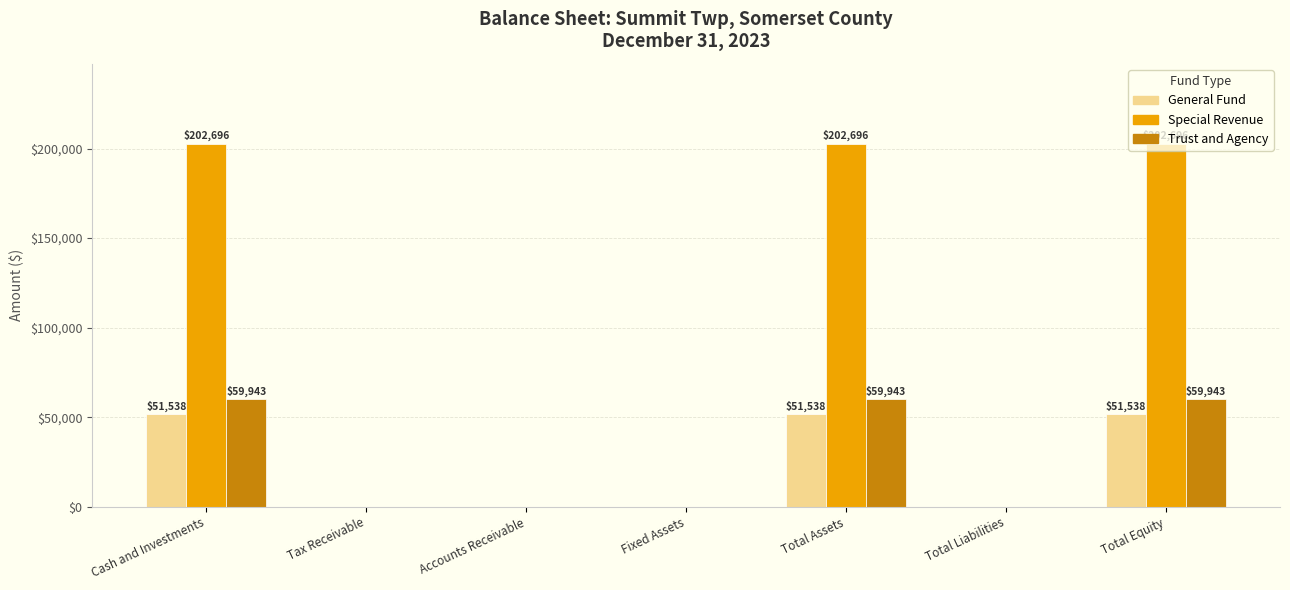

Is it true that Trust and Agency equals 26675 at Total Equity?

False